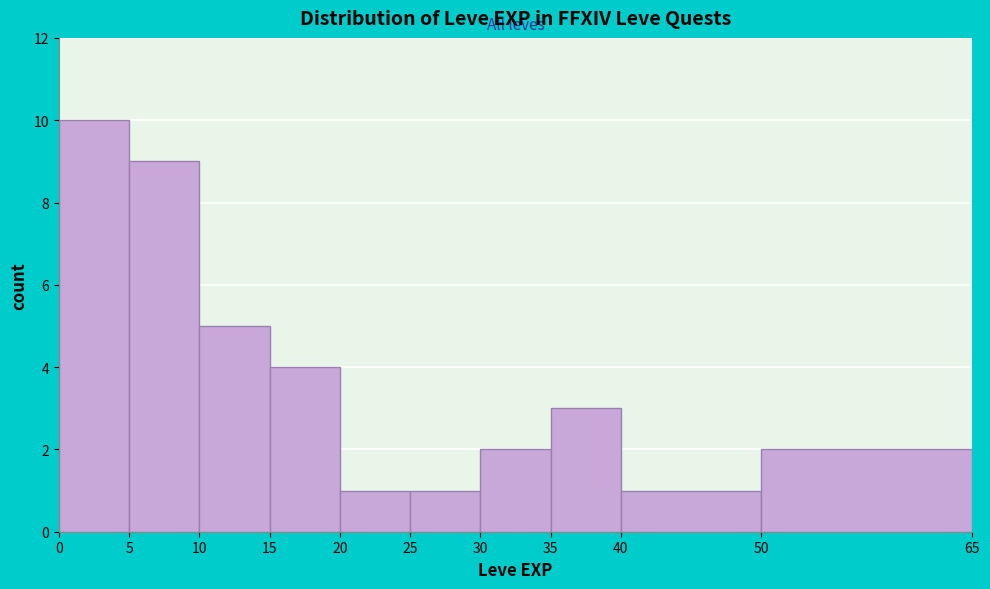

Over which range of the x-axis is the bar tallest?

0 to 5